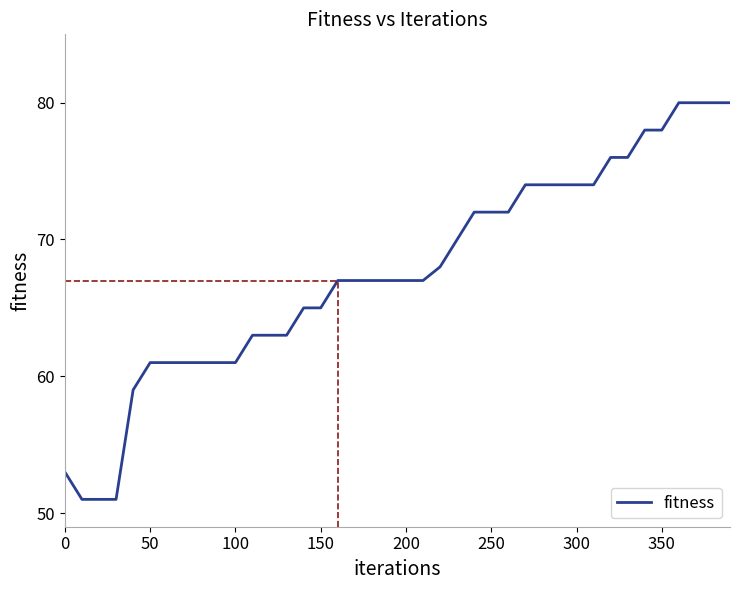

What is the smallest value displayed?

51